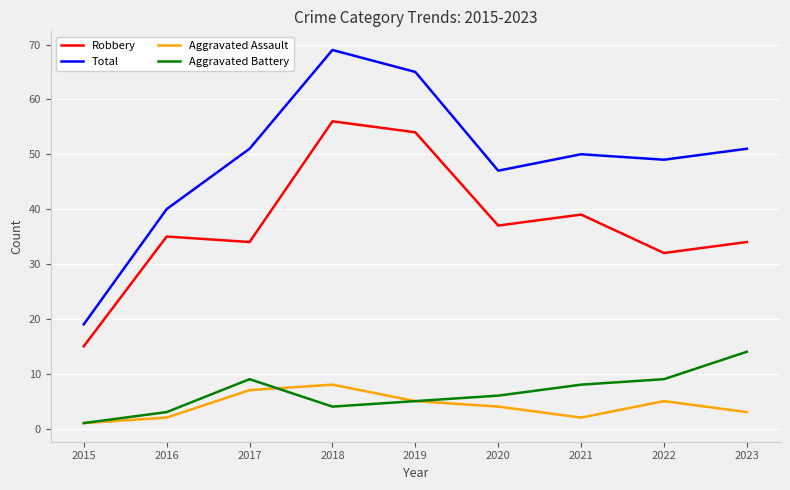

Rank the series at 2017 from lowest to highest value.

Aggravated Assault, Aggravated Battery, Robbery, Total